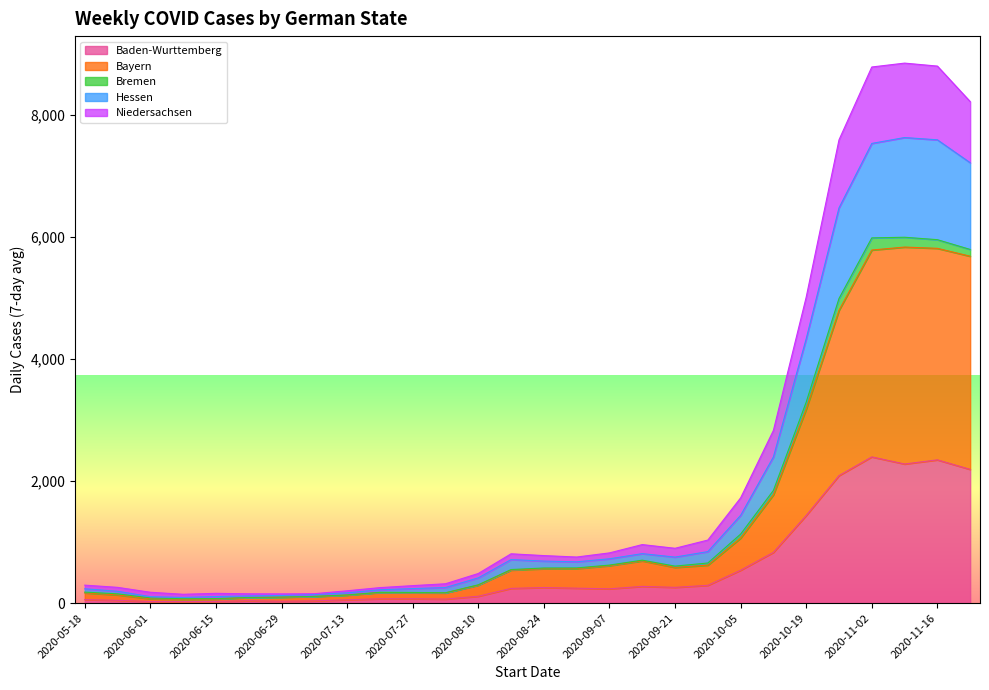

How many lines are shown in the chart?

5